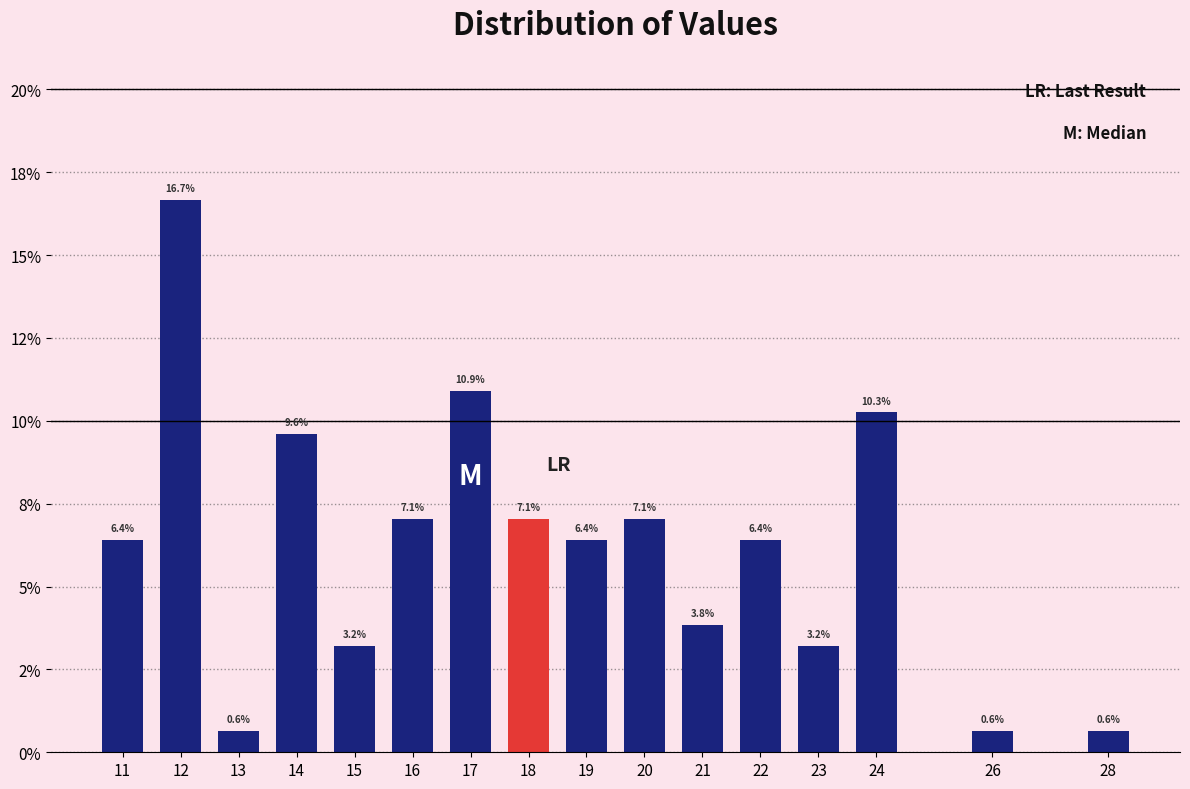

Does the chart contain any negative values?

No